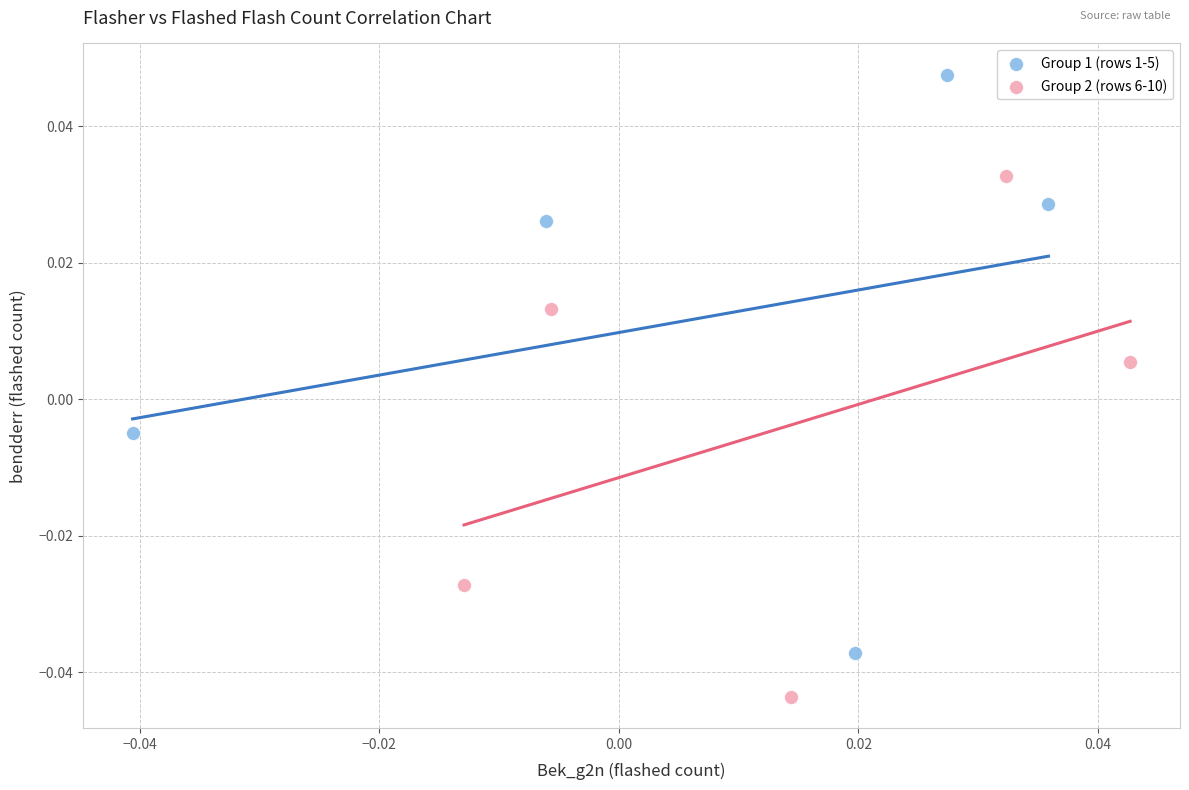

Which series contains the lowest Y value?

Group 2 (rows 6-10)